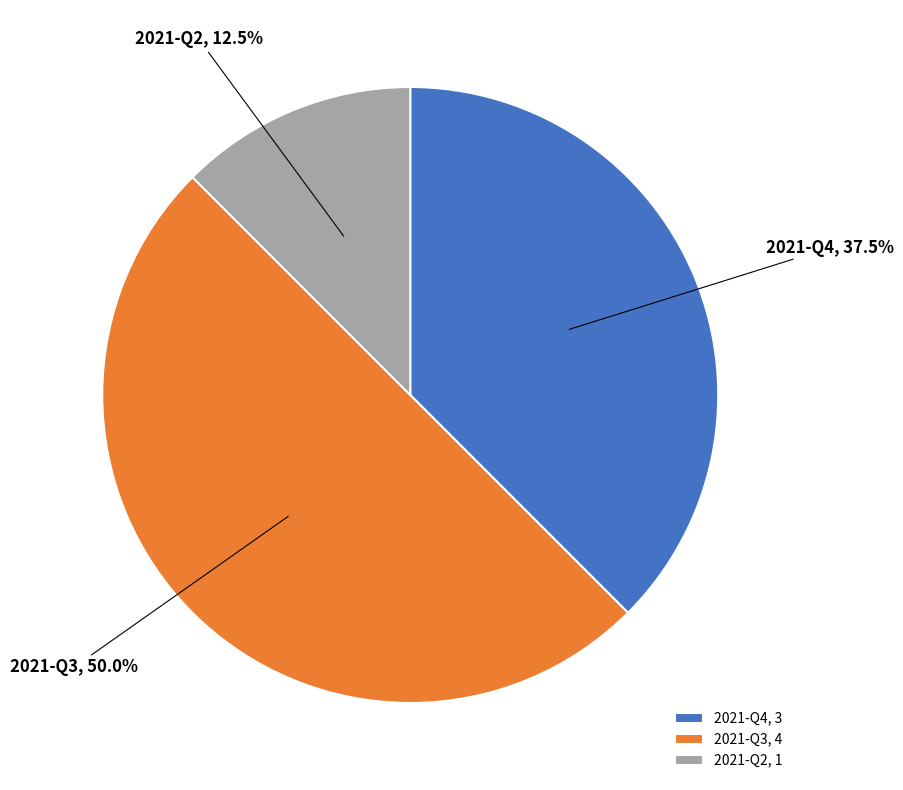

What is the ratio of the value at 2021-Q3 to the value at 2021-Q2?

4.0